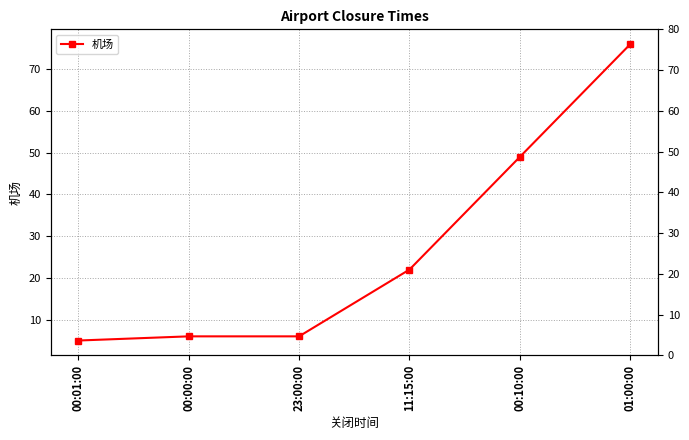

What is the label of the 4th point from the left?

11:15:00